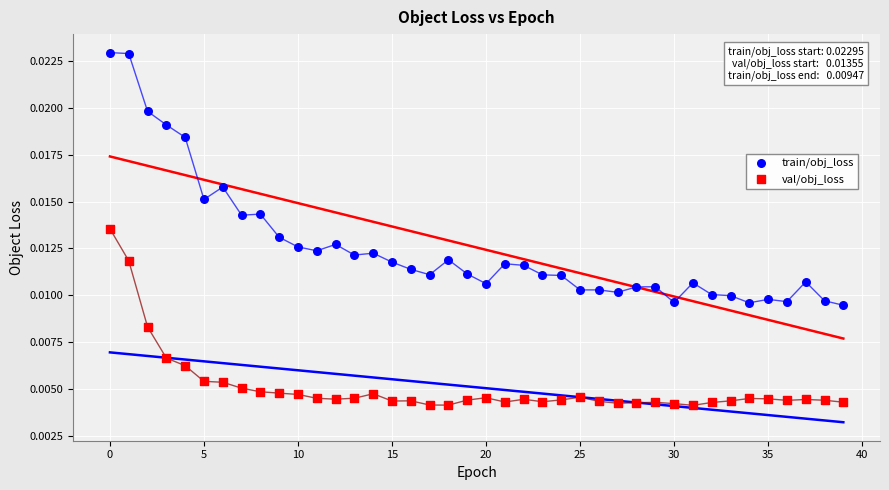

Which series contains the highest Y value?

train/obj_loss